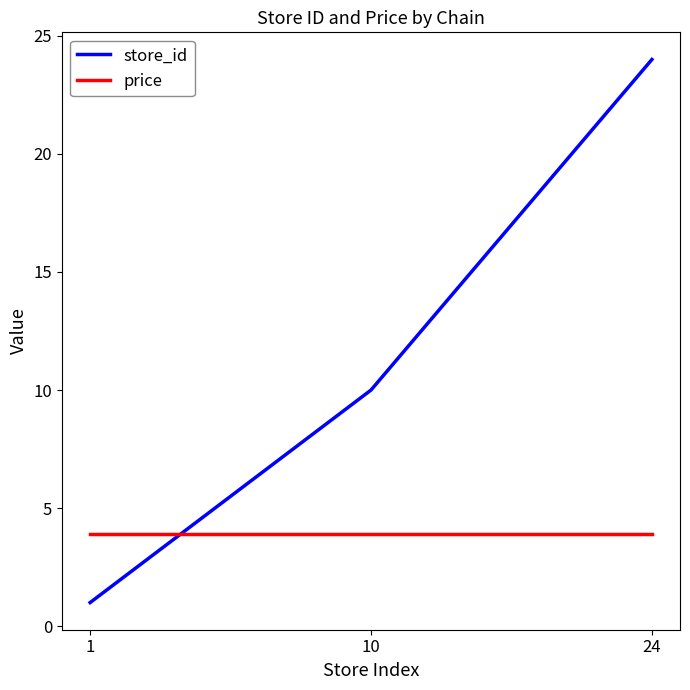

What is the maximum value shown in the chart?

24.0